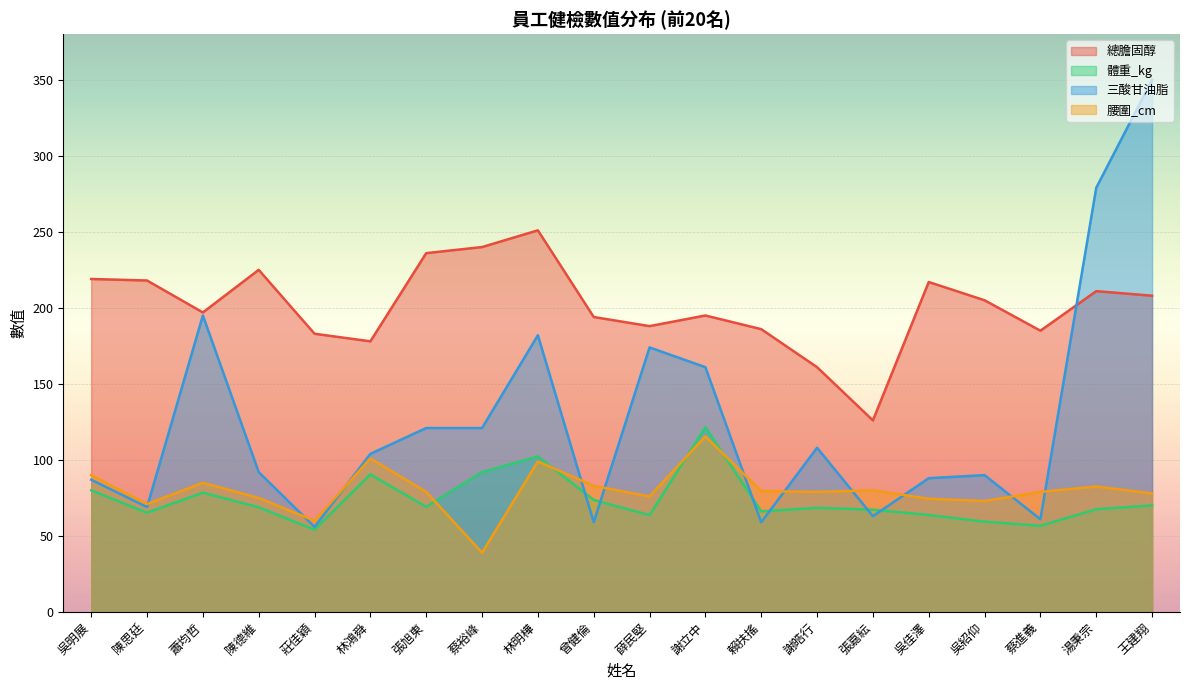

Reading right to left, transcribe all the data shown in this chart.

總膽固醇: 王建翔=208.0	湯秉宗=211.0	蔡進義=185.0	吳紹仰=205.0	吳佳澤=217.0	張嘉紜=126.0	謝皓行=161.0	賴扶搖=186.0	謝立中=195.0	薛民堅=188.0	曾健倫=194.0	林明樺=251.0	蔡裕峰=240.0	張旭東=236.0	林鴻舜=178.0	莊佳穎=183.0	陳德維=225.0	蕭均哲=197.0	陳思廷=218.0	吳明展=219.0
體重_kg: 王建翔=70.1	湯秉宗=67.6	蔡進義=56.7	吳紹仰=59.4	吳佳澤=63.8	張嘉紜=67.3	謝皓行=68.5	賴扶搖=66.2	謝立中=121.6	薛民堅=63.7	曾健倫=73.7	林明樺=102.3	蔡裕峰=92.0	張旭東=69.2	林鴻舜=90.5	莊佳穎=54.1	陳德維=68.9	蕭均哲=78.5	陳思廷=65.3	吳明展=80.0
三酸甘油脂: 王建翔=350.0	湯秉宗=279.0	蔡進義=61.0	吳紹仰=90.0	吳佳澤=88.0	張嘉紜=63.0	謝皓行=108.0	賴扶搖=59.0	謝立中=161.0	薛民堅=174.0	曾健倫=59.0	林明樺=182.0	蔡裕峰=121.0	張旭東=121.0	林鴻舜=104.0	莊佳穎=56.0	陳德維=92.0	蕭均哲=195.0	陳思廷=69.0	吳明展=87.0
腰圍_cm: 王建翔=78.0	湯秉宗=82.5	蔡進義=79.0	吳紹仰=73.0	吳佳澤=74.5	張嘉紜=80.0	謝皓行=79.0	賴扶搖=79.5	謝立中=115.5	薛民堅=76.0	曾健倫=83.0	林明樺=99.0	蔡裕峰=39.0	張旭東=79.0	林鴻舜=101.0	莊佳穎=60.0	陳德維=75.0	蕭均哲=85.0	陳思廷=71.0	吳明展=90.0